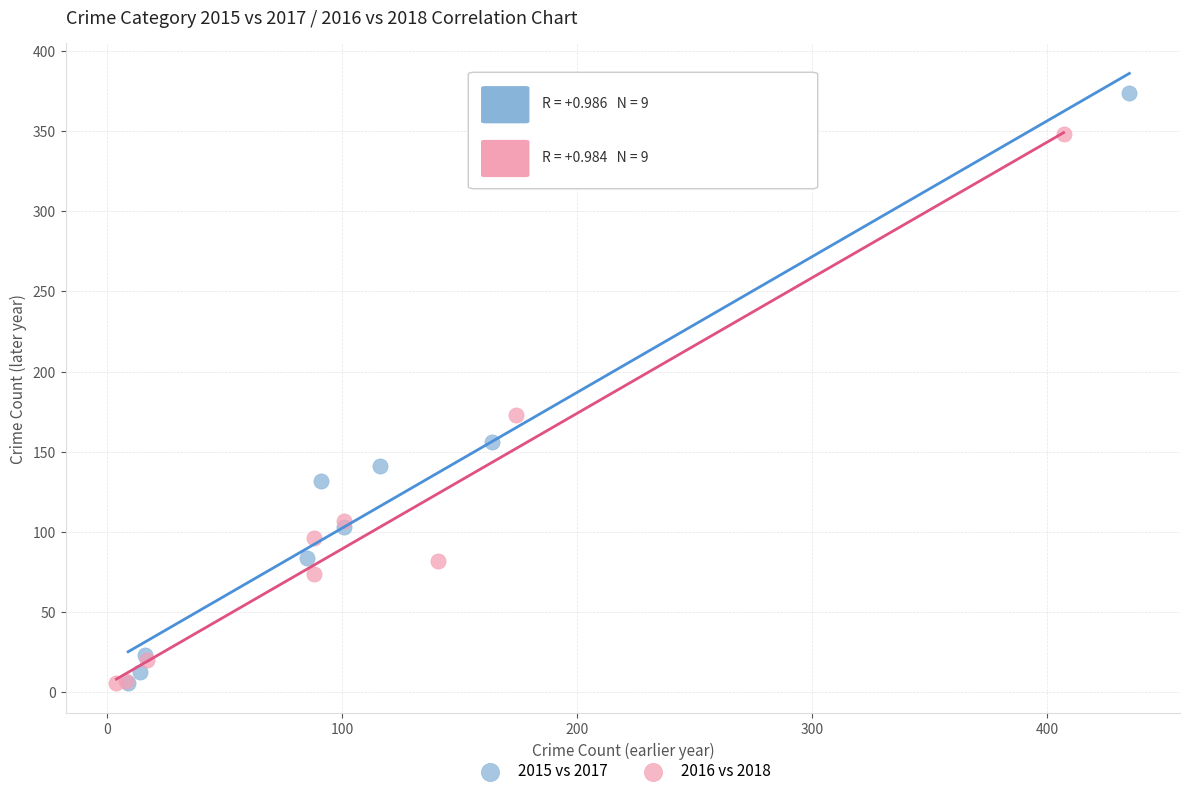

Which series has the largest Y range (max minus min)?

2015 vs 2017